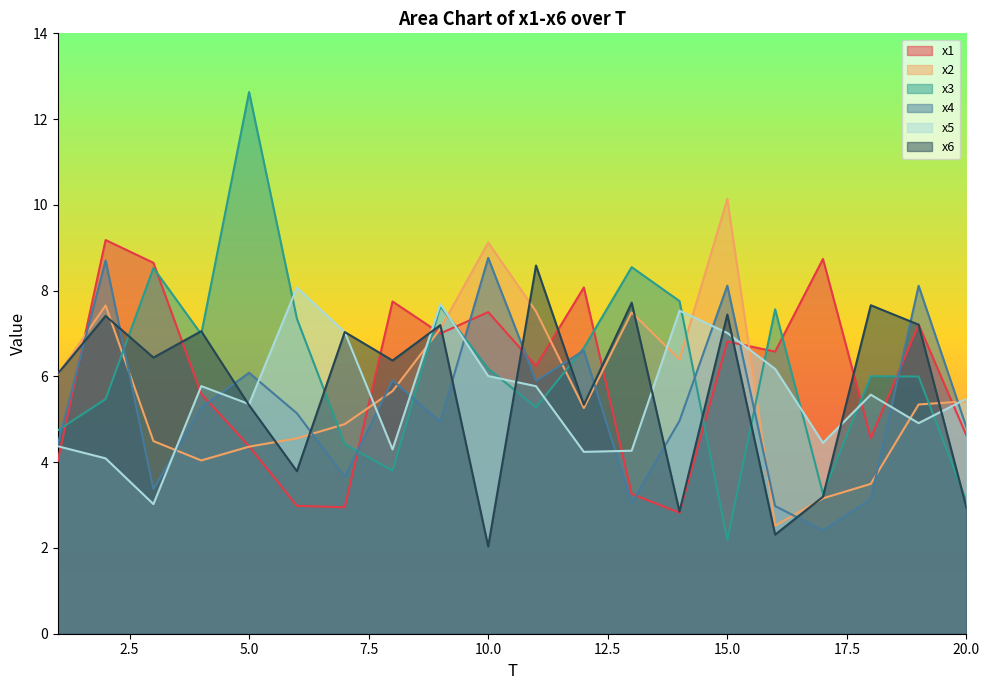

At 2, list the series in order from smallest to largest.

x5, x3, x6, x2, x4, x1